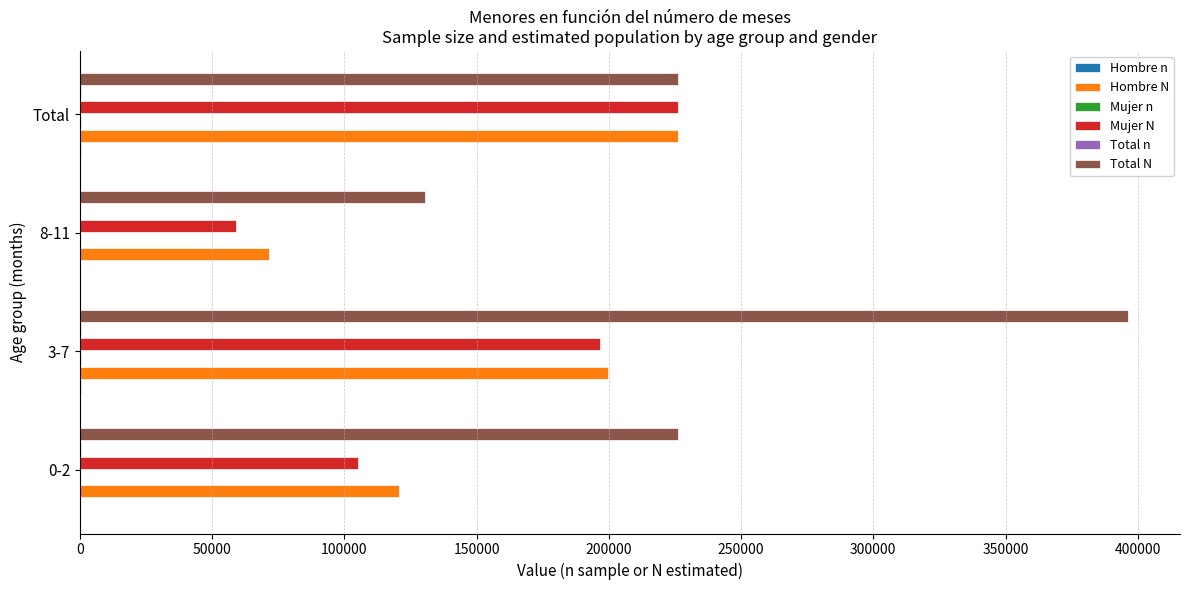

Which series changed the most between 0-2 and 3-7?

Total N